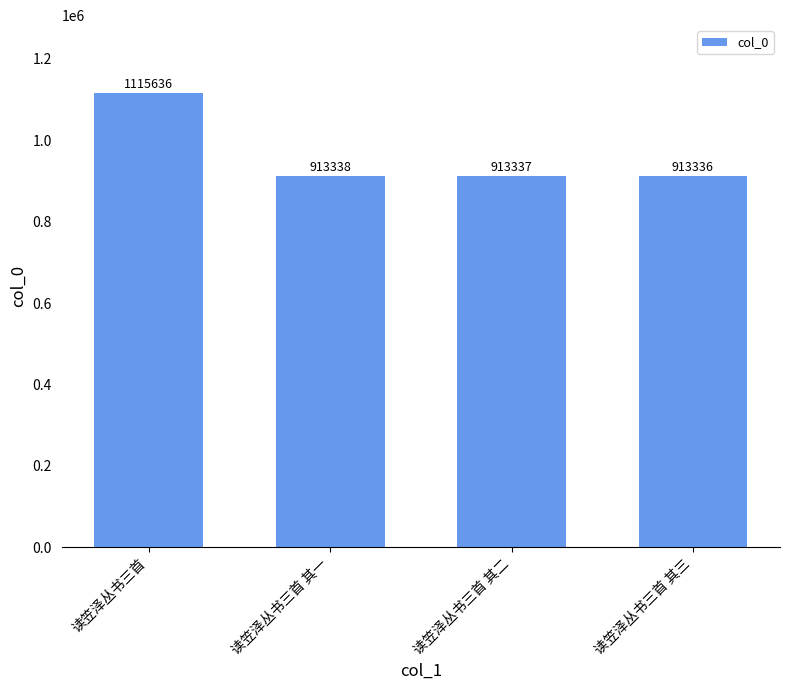

Reading left to right, list all the values displayed in this chart.

1115636	913338	913337	913336